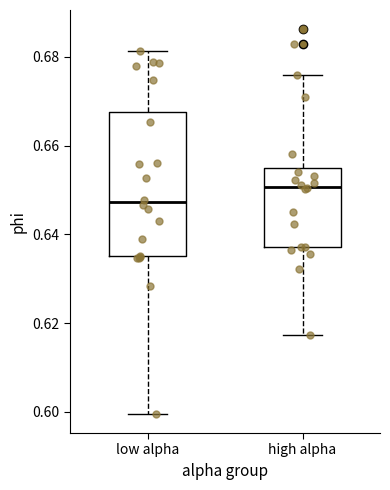

Reading left to right, transcribe this box plot: for each box, give where its median line is, the range the box spans, and where its two whiskers end, as read against the y-axis. The values are not printed on the chart, so give them approximately, as read against the axis.

low alpha: median 0.648, box 0.636 to 0.668, whiskers 0.600 to 0.682
high alpha: median 0.650, box 0.638 to 0.656, whiskers 0.618 to 0.676